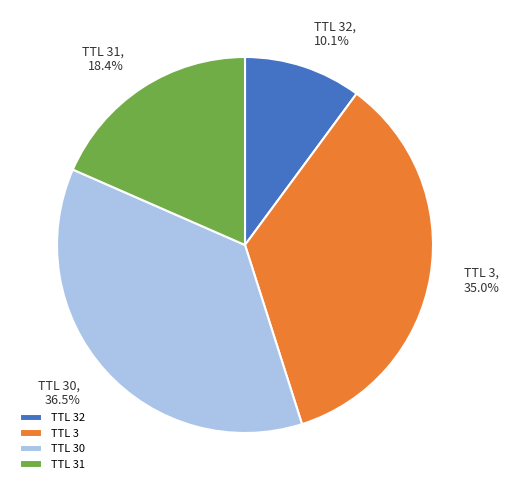

Does any single category account for the majority?

No